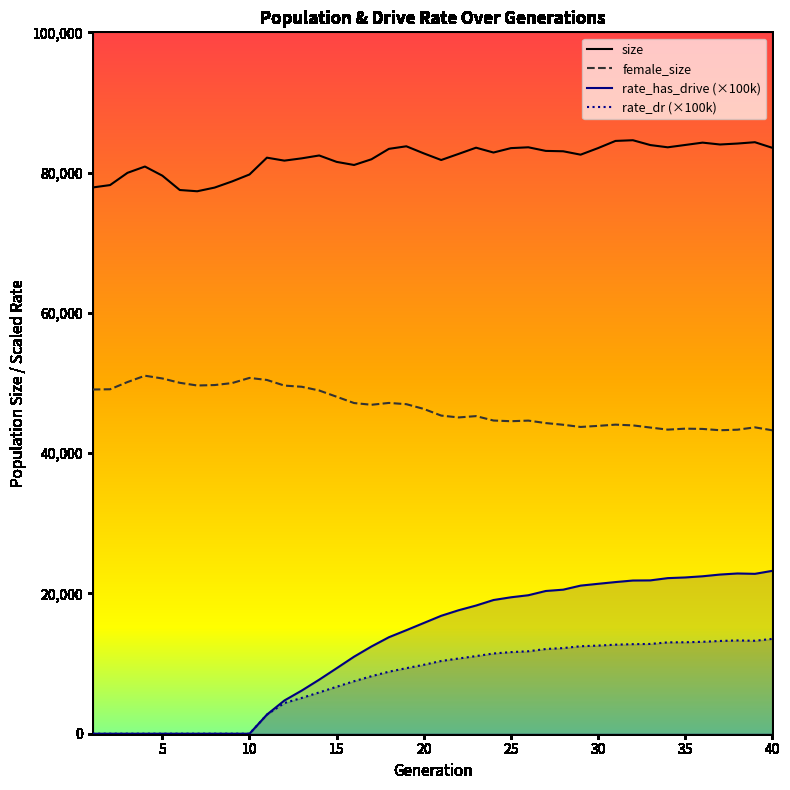

How many data points in rate_has_drive (×100k) are less than 16813?

20